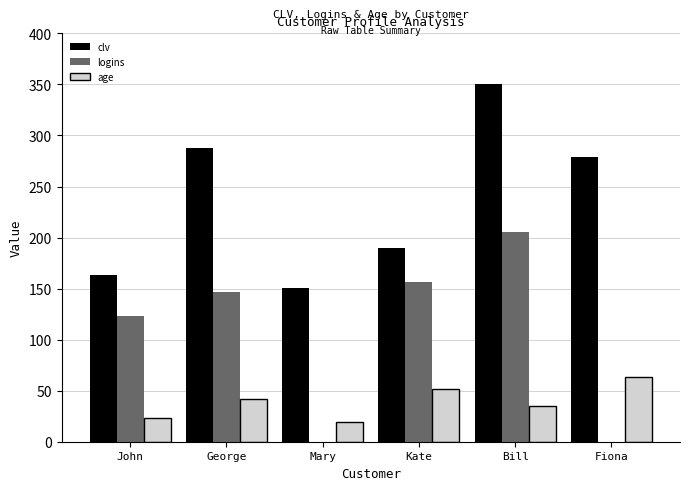

The logins series shows 147.0 at George. True or false?

True